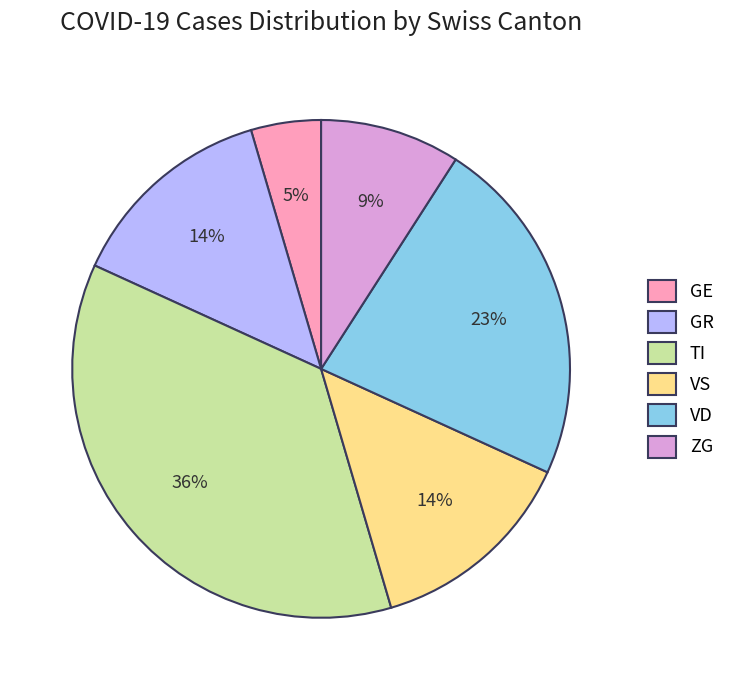

What is the largest slice in the pie chart?

TI